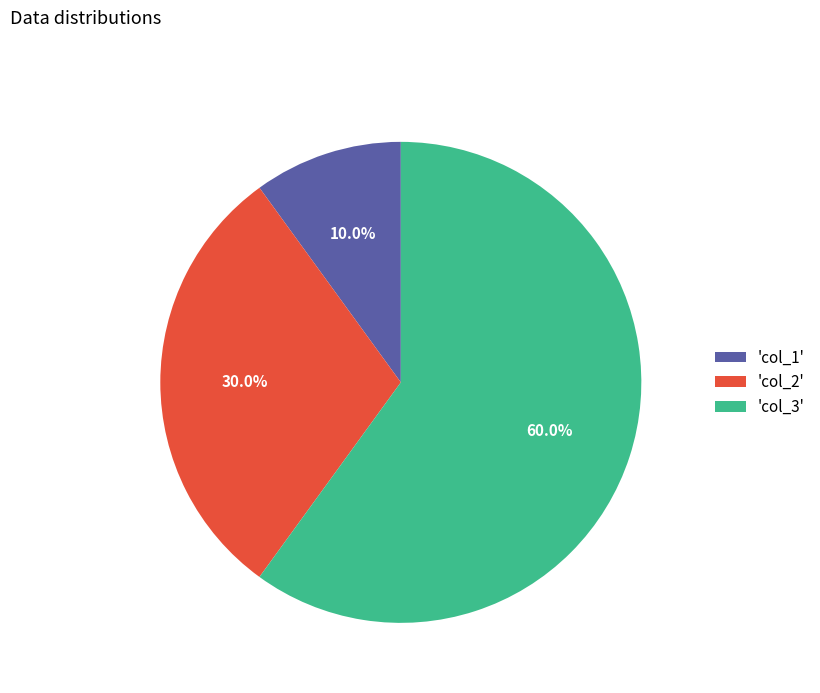

Which category has the biggest portion of the pie?

'col_3'